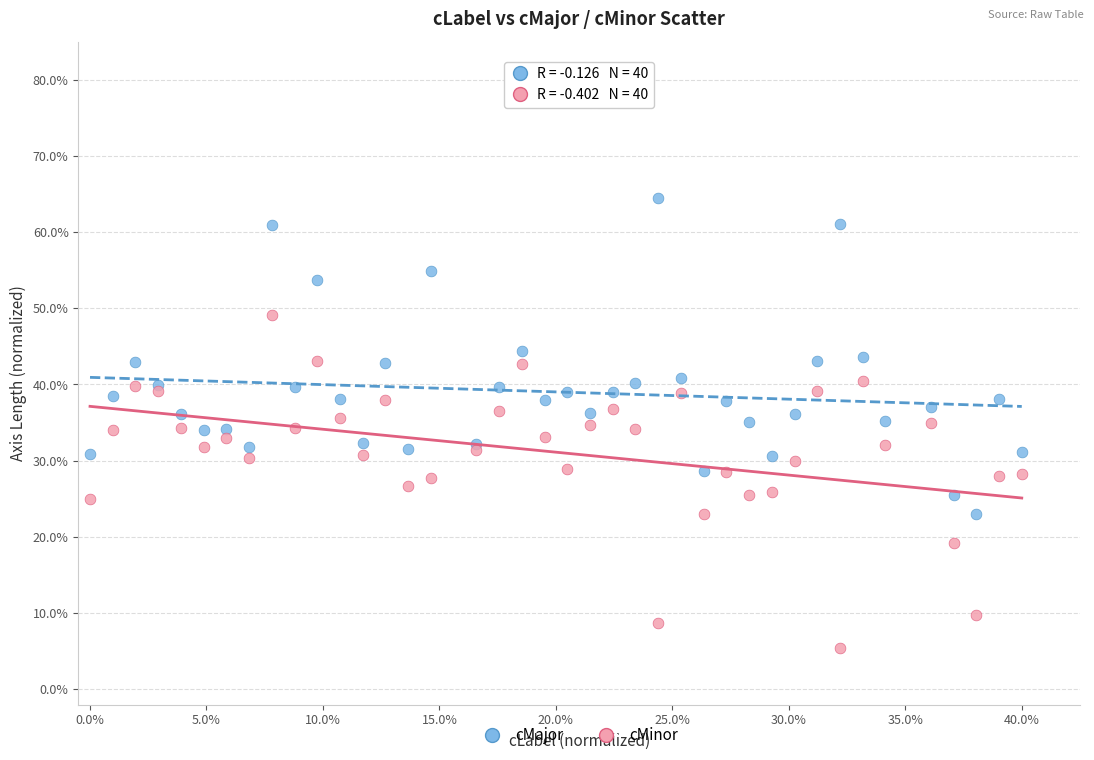

What are all the series names shown in the legend?

cMajor, cMinor